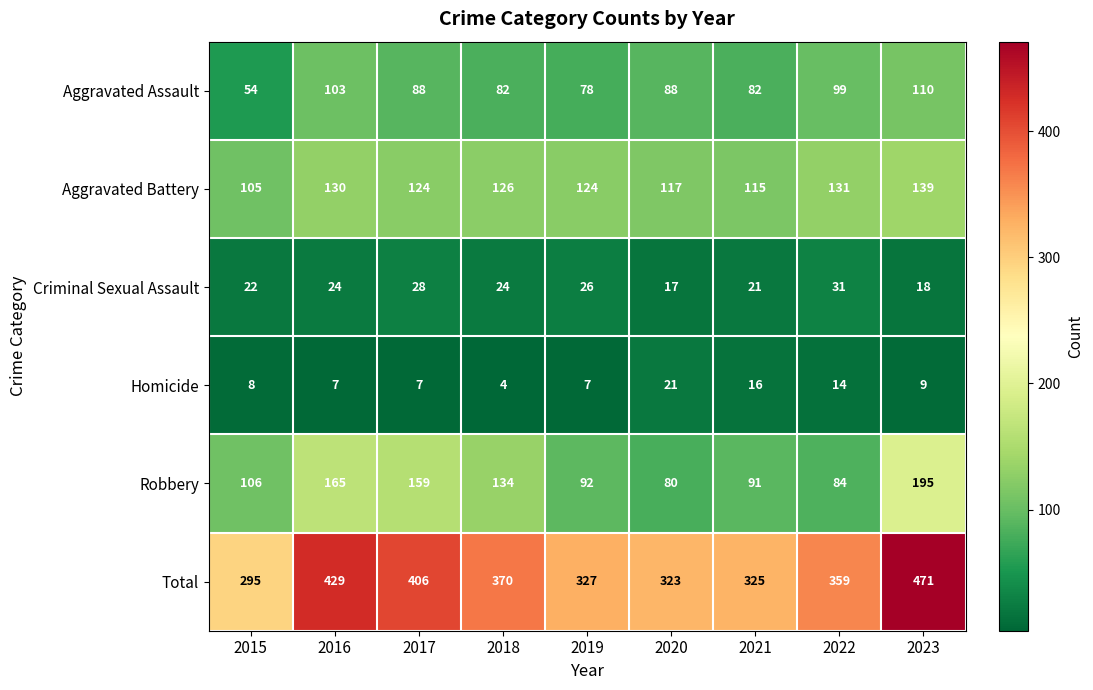

Rank the series at 2015 from lowest to highest value.

Homicide, Criminal Sexual Assault, Aggravated Assault, Aggravated Battery, Robbery, Total